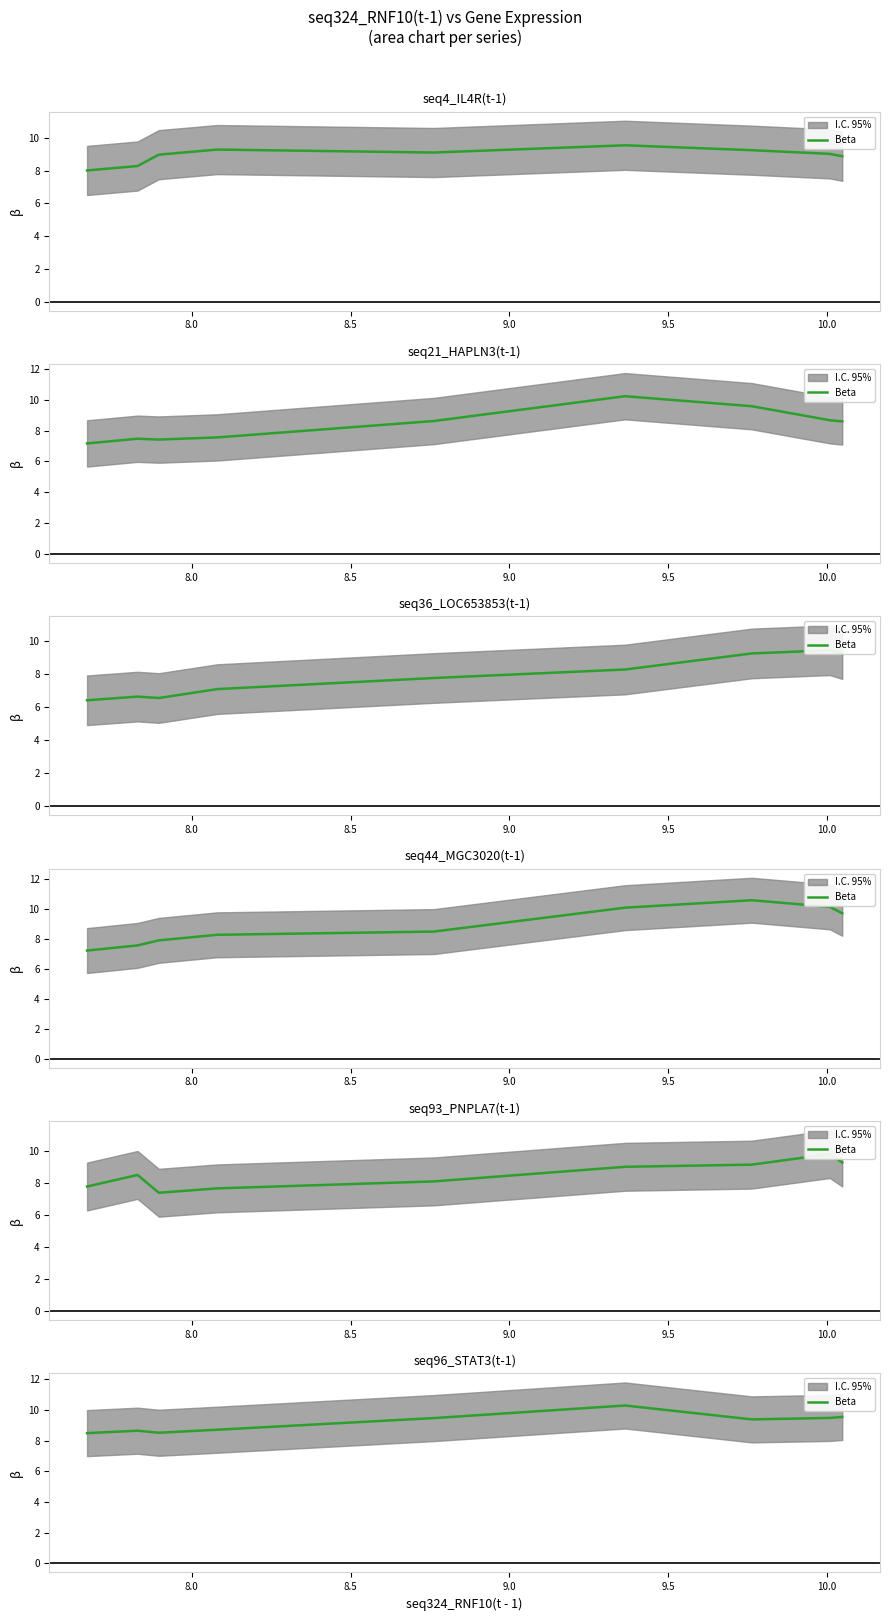

What is the difference between the maximum and second lowest values?

1.8